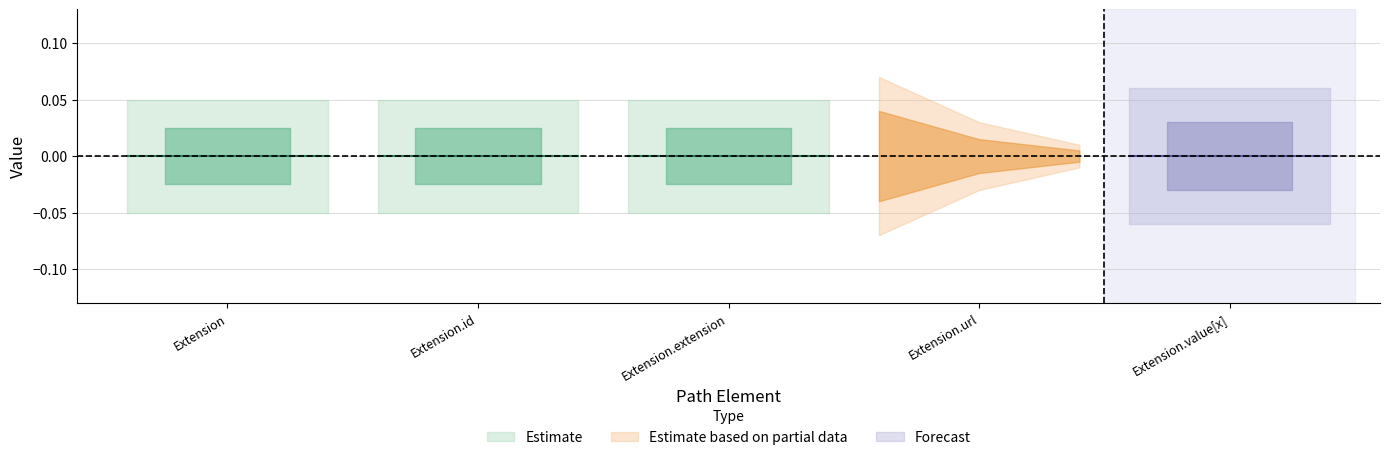

Does the chart have visible grid lines?

Yes